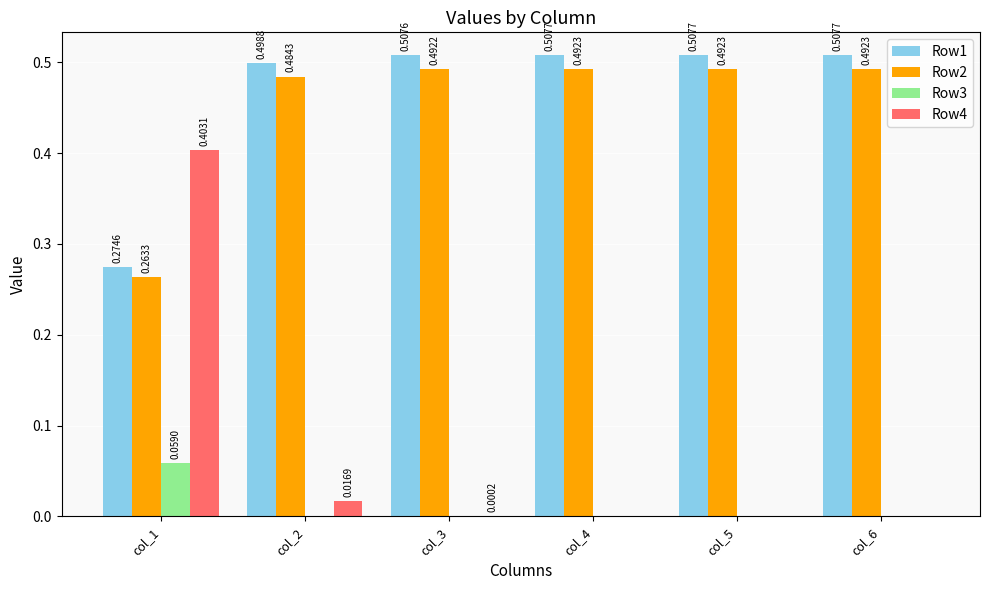

Which series changed the most between col_3 and col_4?

Row4